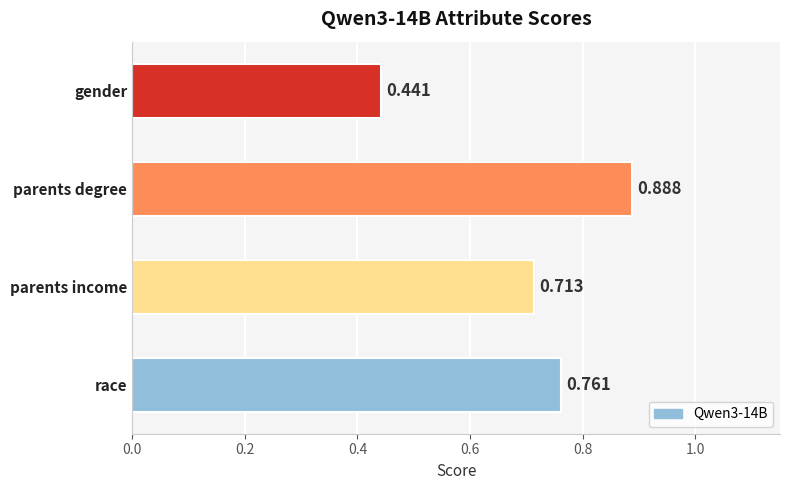

Which label corresponds to the largest value in the chart?

parents degree